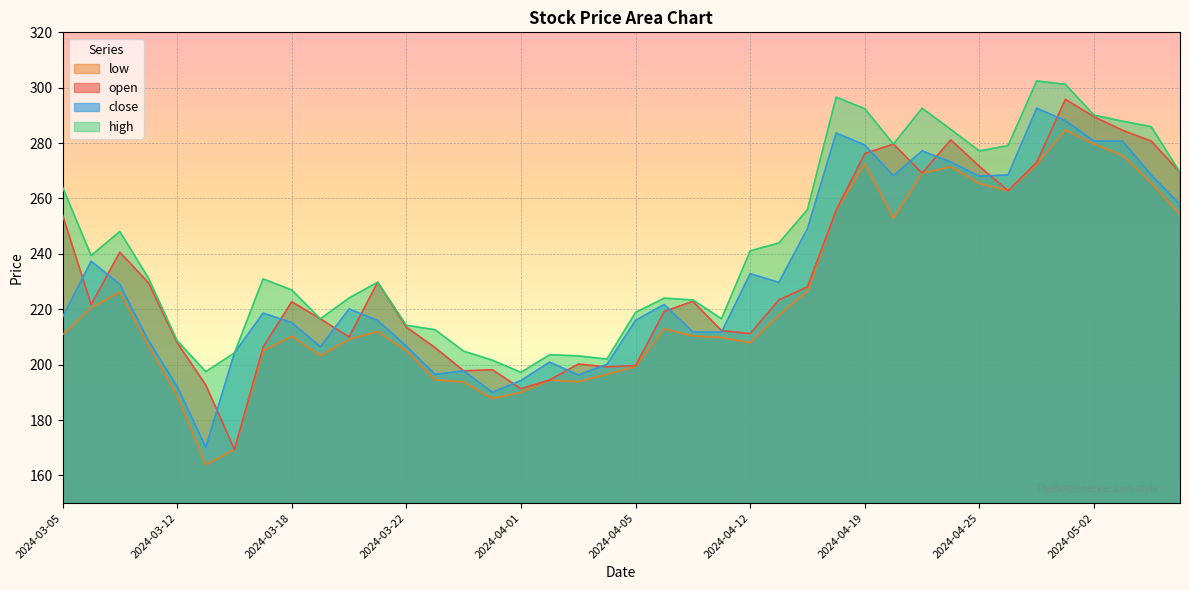

What is the minimum value for low?

163.8